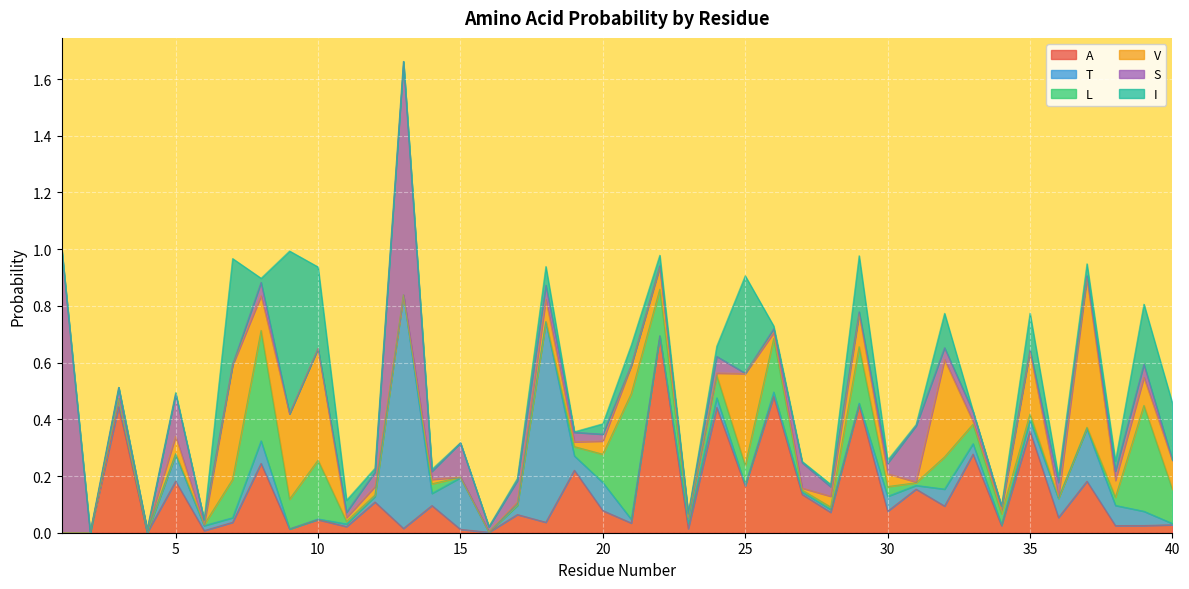

Rank the categories by S value from lowest to highest.

2, 4, 9, 10, 25, 40, 21, 7, 22, 35, 29, 37, 34, 23, 26, 6, 16, 11, 20, 14, 38, 19, 28, 33, 30, 3, 32, 39, 8, 18, 36, 12, 24, 17, 27, 15, 5, 31, 13, 1